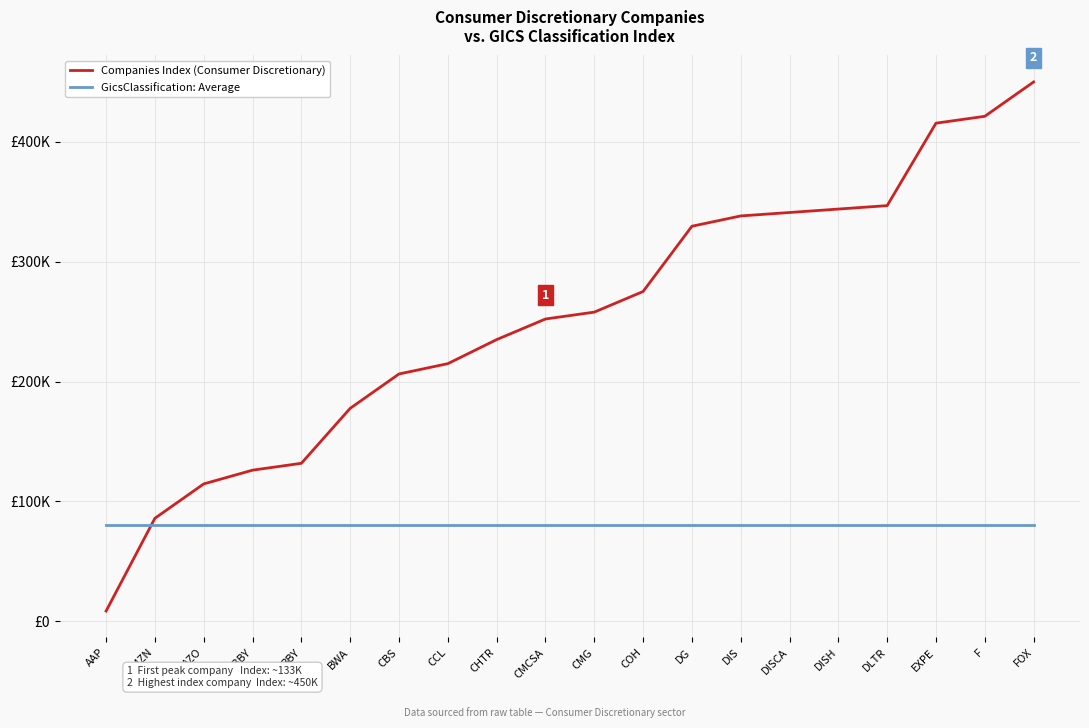

Between DISH and AZO, which is larger?

DISH